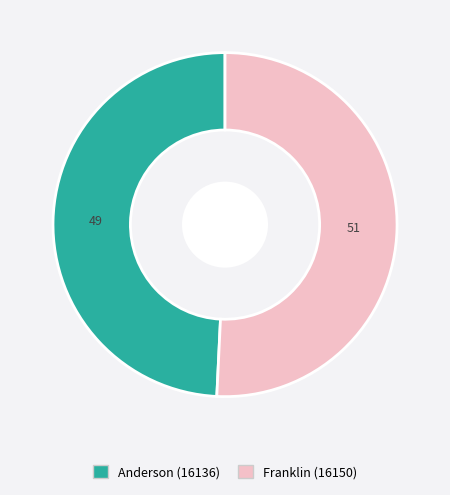

How many slices are in this pie chart?

2